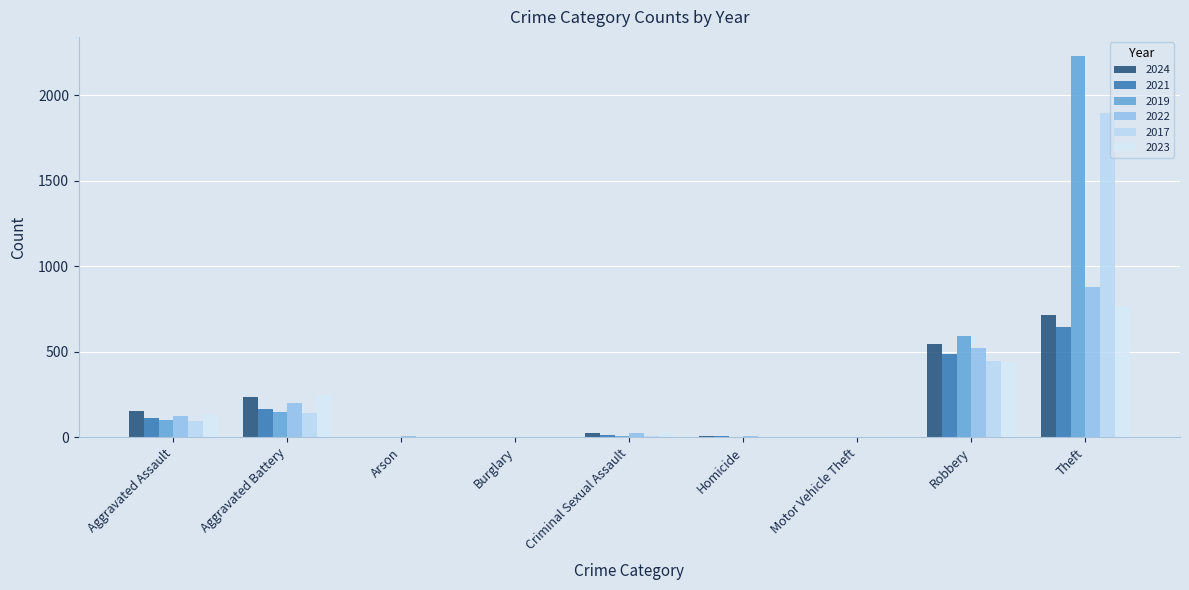

At Criminal Sexual Assault, list the series in order from smallest to largest.

2019, 2017, 2021, 2023, 2024, 2022